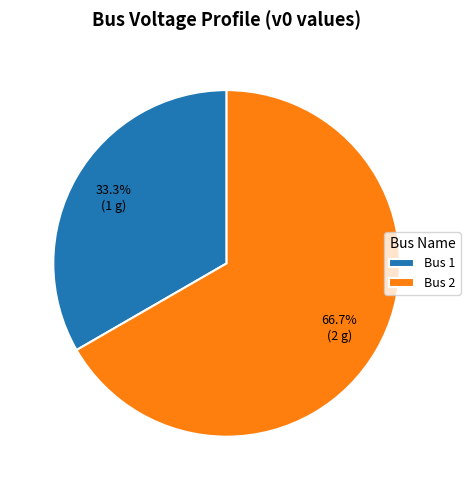

What is the smallest slice in the pie chart?

Bus 1